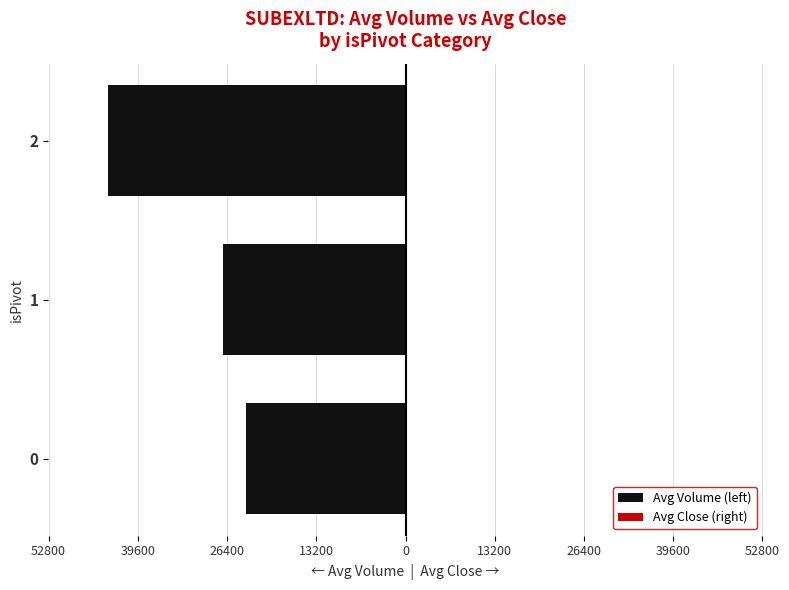

How many data points does each series have?

3